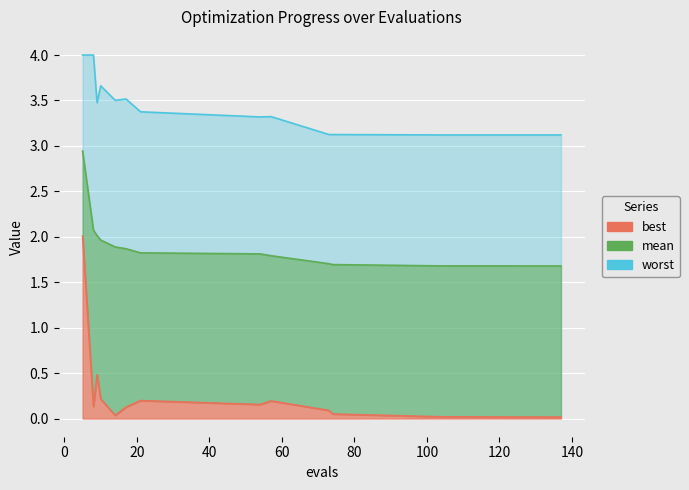

Between 54 and 73, which series saw the biggest shift?

worst